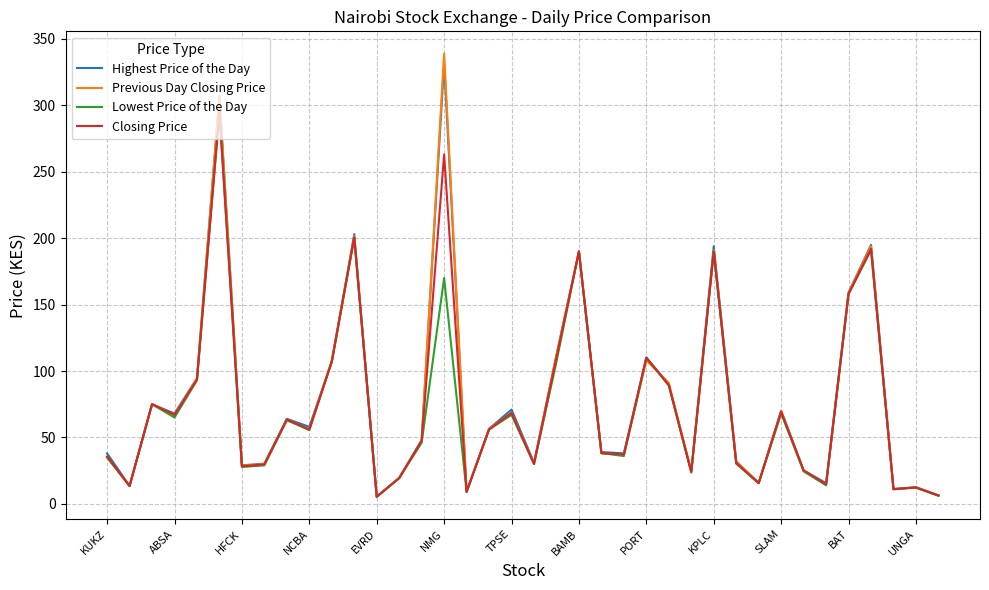

Which series has the largest range (max minus min)?

Previous Day Closing Price